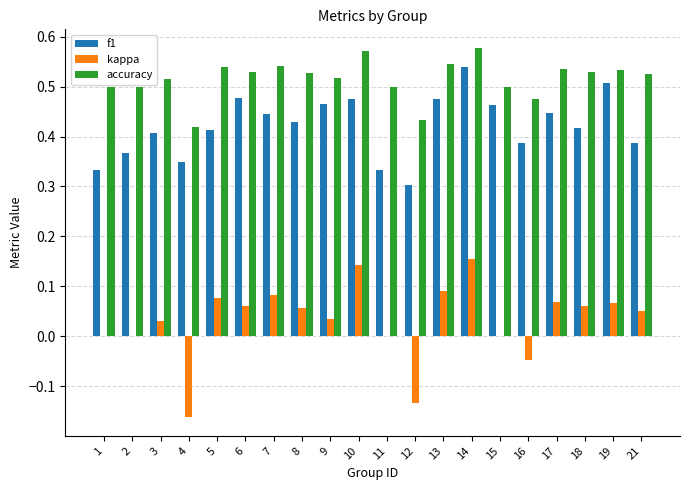

The accuracy series shows 0.5 at 16. True or false?

True